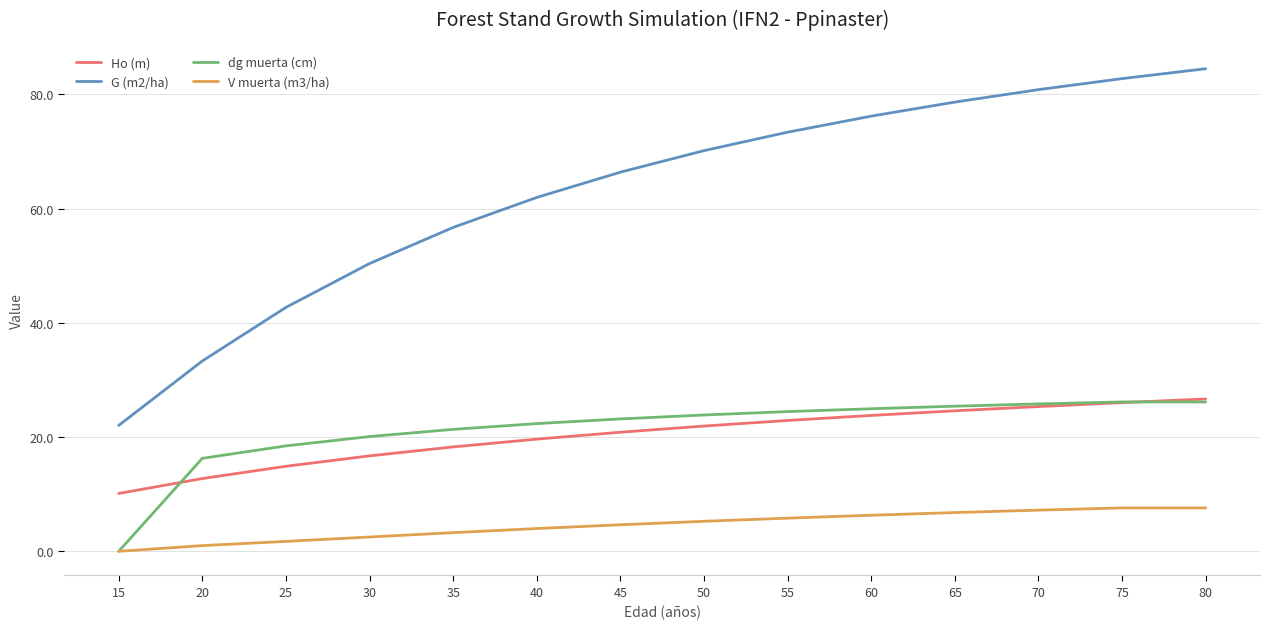

Is it true that dg muerta (cm) equals 6.0 at 80?

False